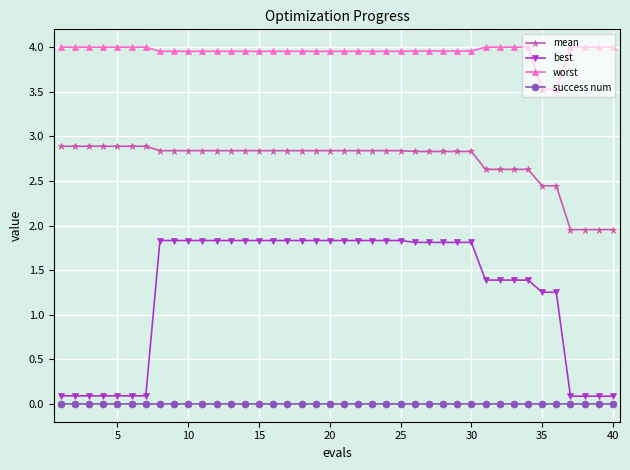

What is the difference between the second highest and minimum values in the mean series?

0.9